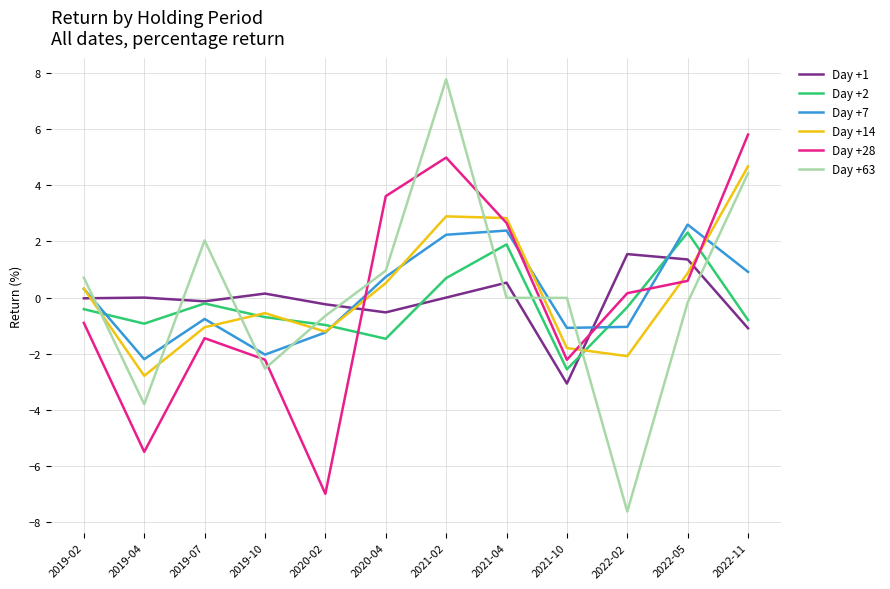

True or false: Day +2 has more than 0 points higher than both neighbors.

True